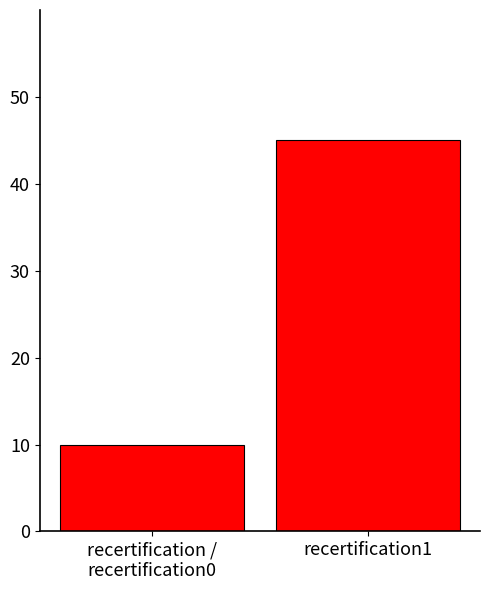

What is the label of the 2nd bar from the left?

recertification1